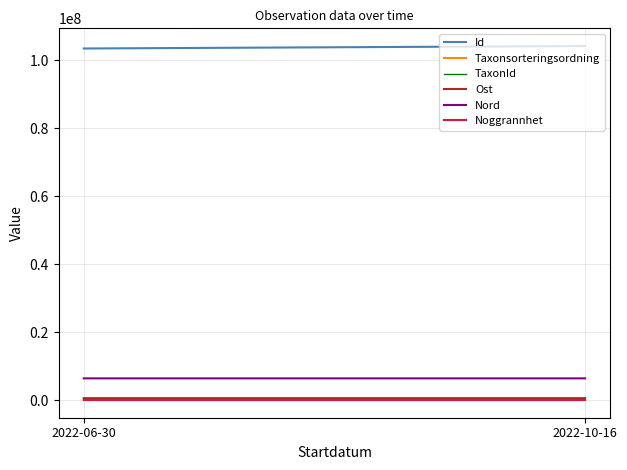

Which series has the largest range (max minus min)?

Id